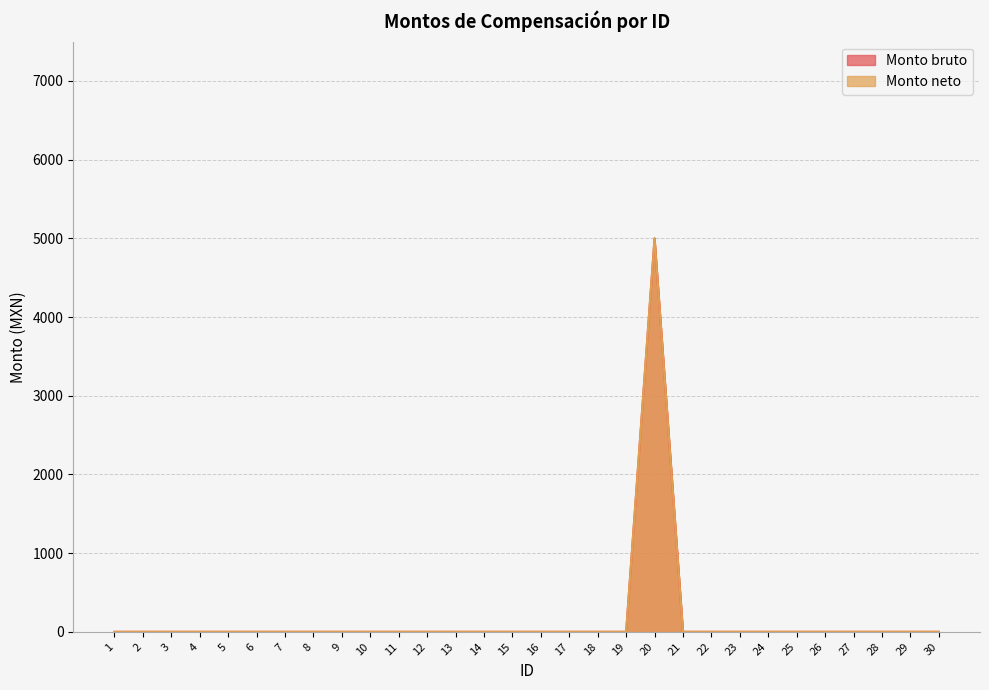

What are all the series names shown in the legend?

Monto bruto, Monto neto